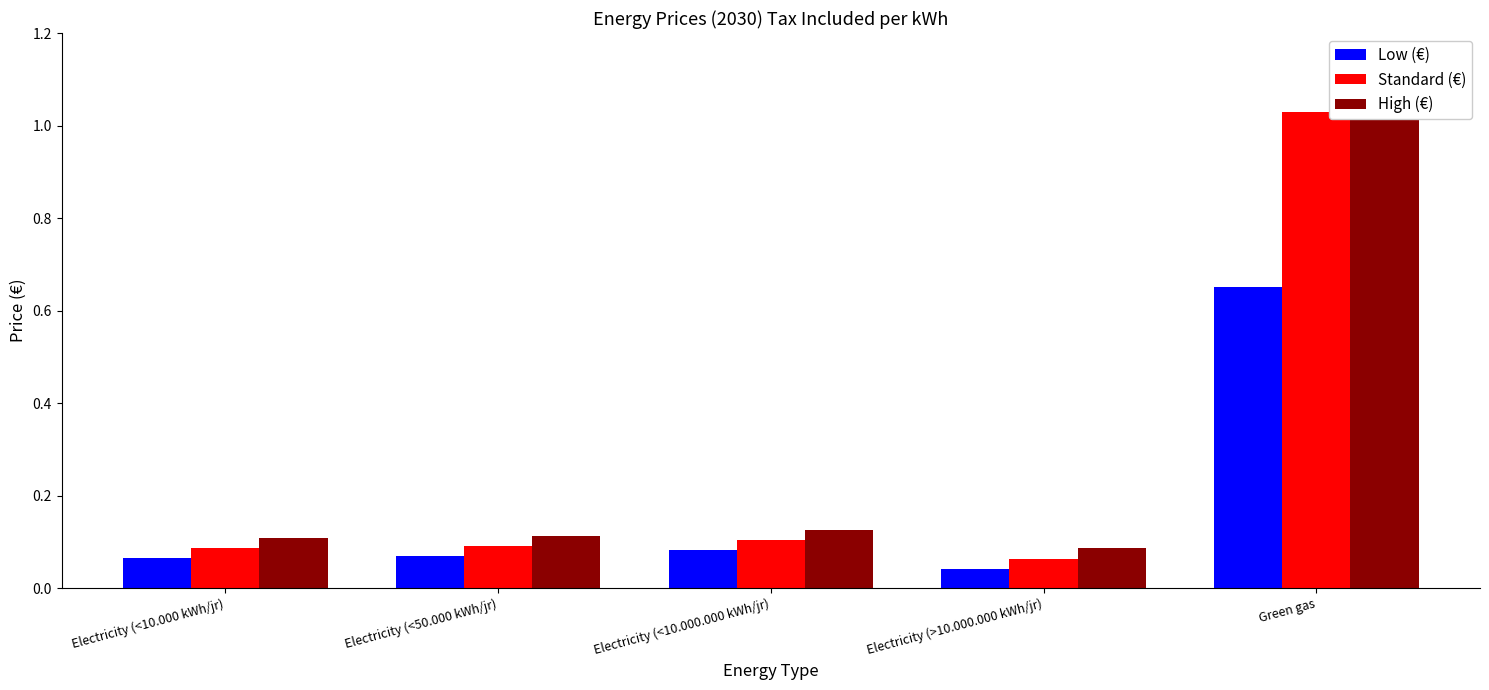

What is the label of the 4th bar from the left?

Electricity (>10.000.000 kWh/jr)